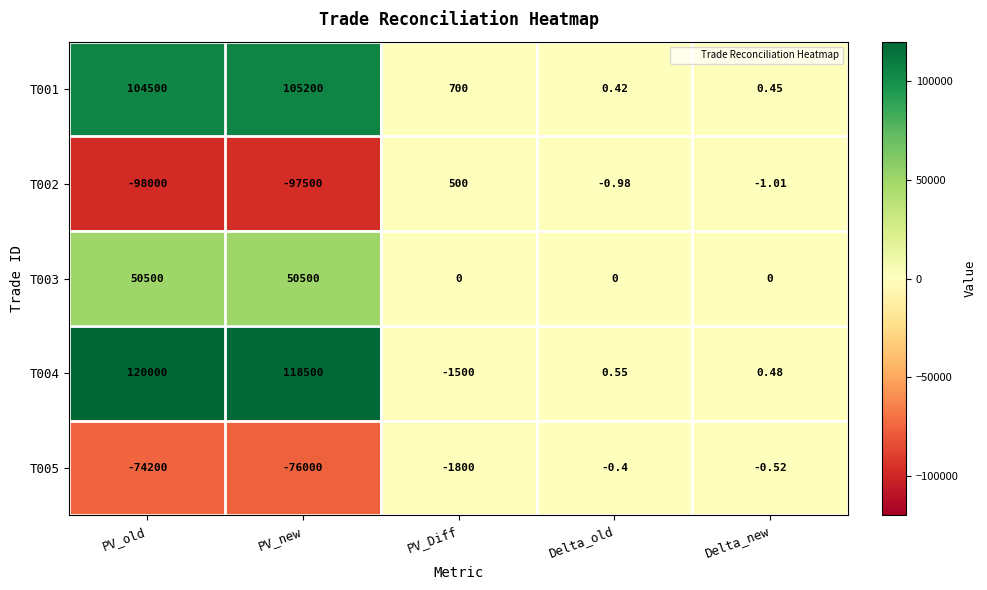

Which label corresponds to the smallest value in the chart?

PV_old